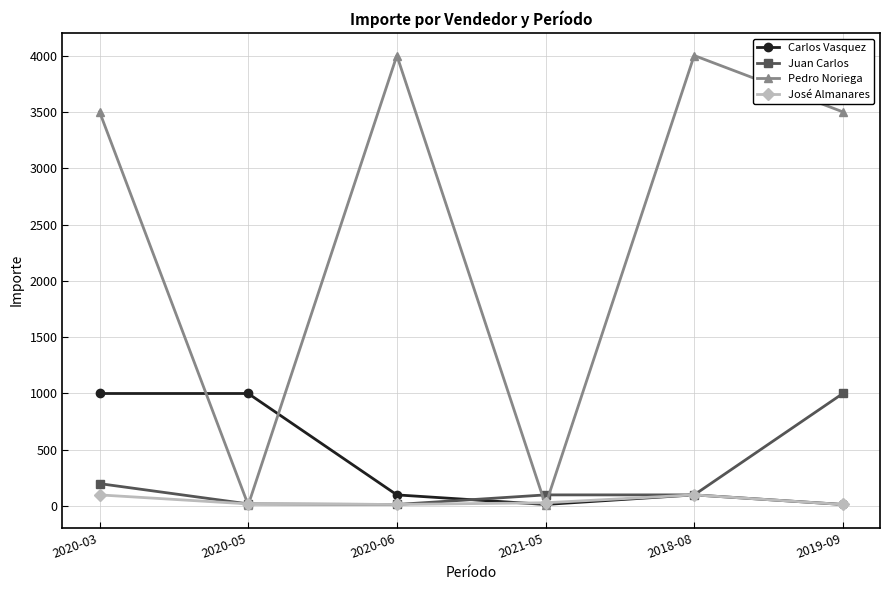

What is the maximum value for Juan Carlos?

1000